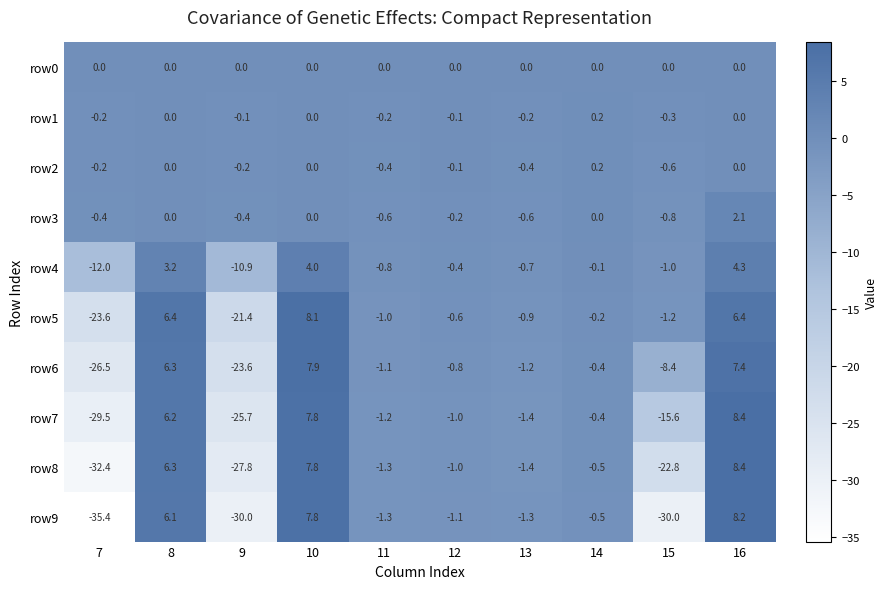

Where does the row4 series first go above 0?

8